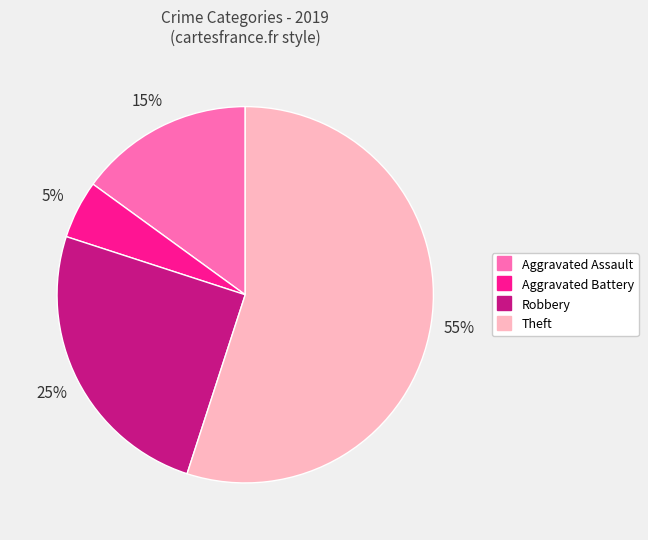

What is the smallest slice in the pie chart?

Aggravated Battery